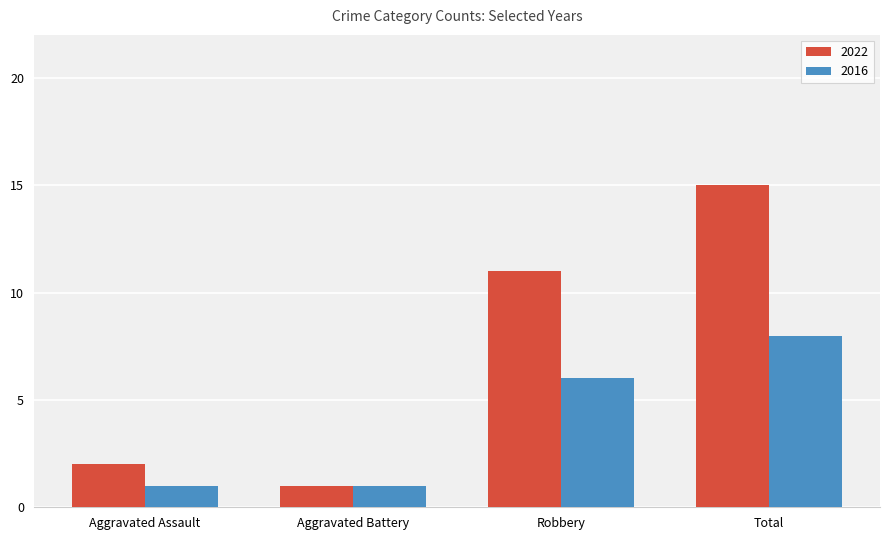

Reading left to right, transcribe all the data shown in this chart.

2022: Aggravated Assault=2	Aggravated Battery=1	Robbery=11	Total=15
2016: Aggravated Assault=1	Aggravated Battery=1	Robbery=6	Total=8